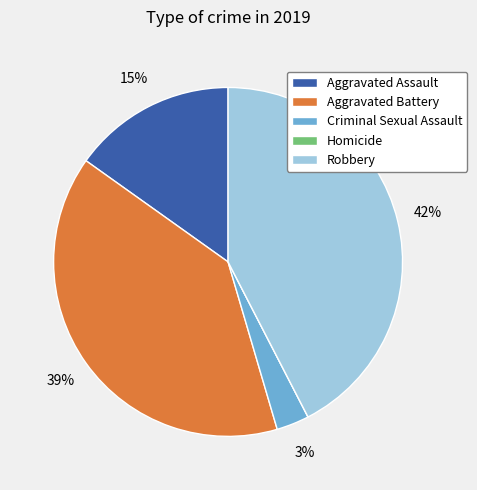

Does Aggravated Battery represent more than half of the total?

No